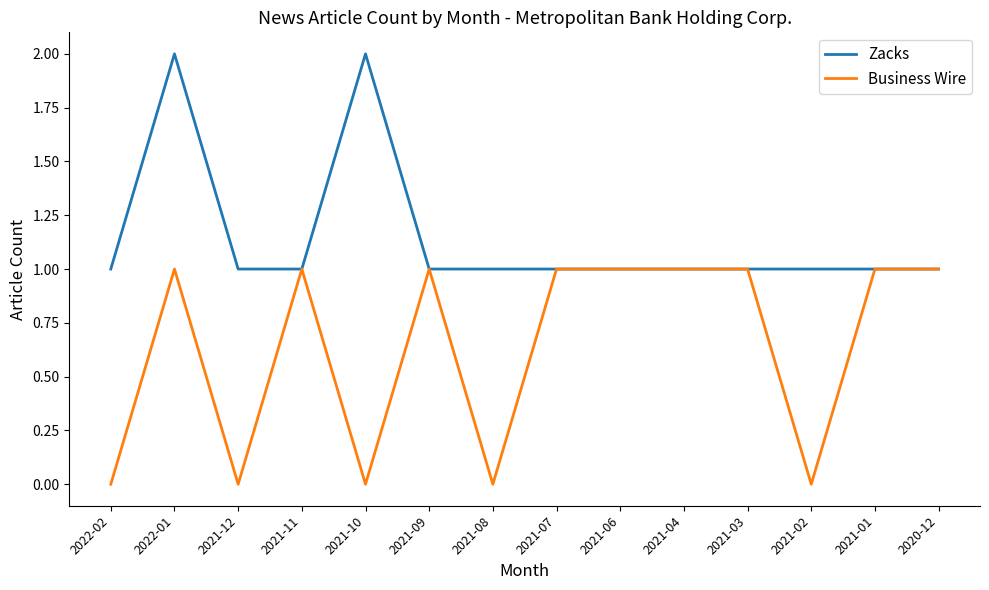

Between 2021-03 and 2021-02, which series saw the biggest shift?

Business Wire